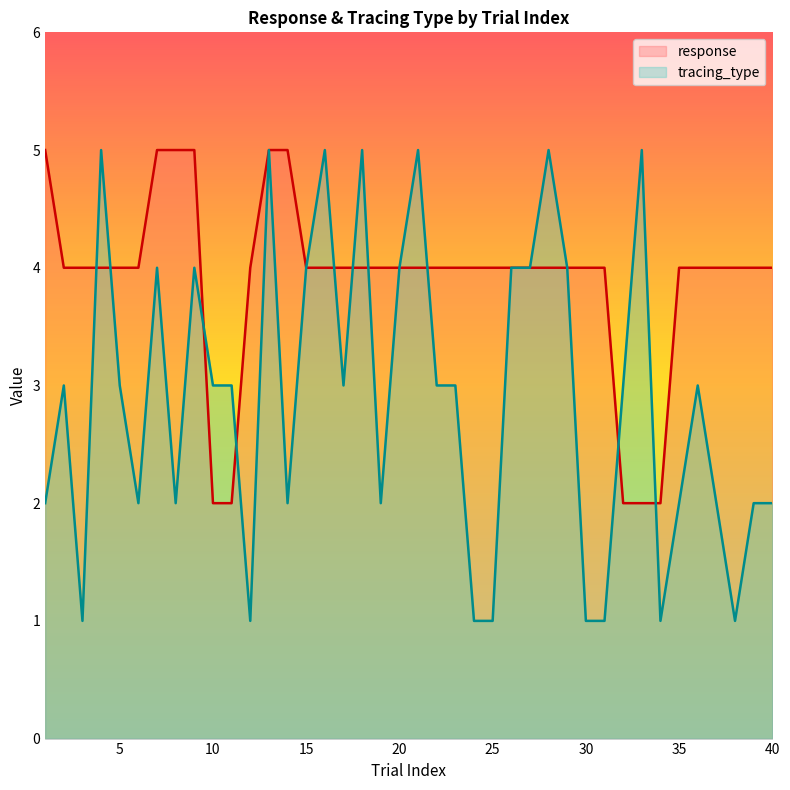

Between which two adjacent categories do response and tracing_type first intersect?

3 and 4